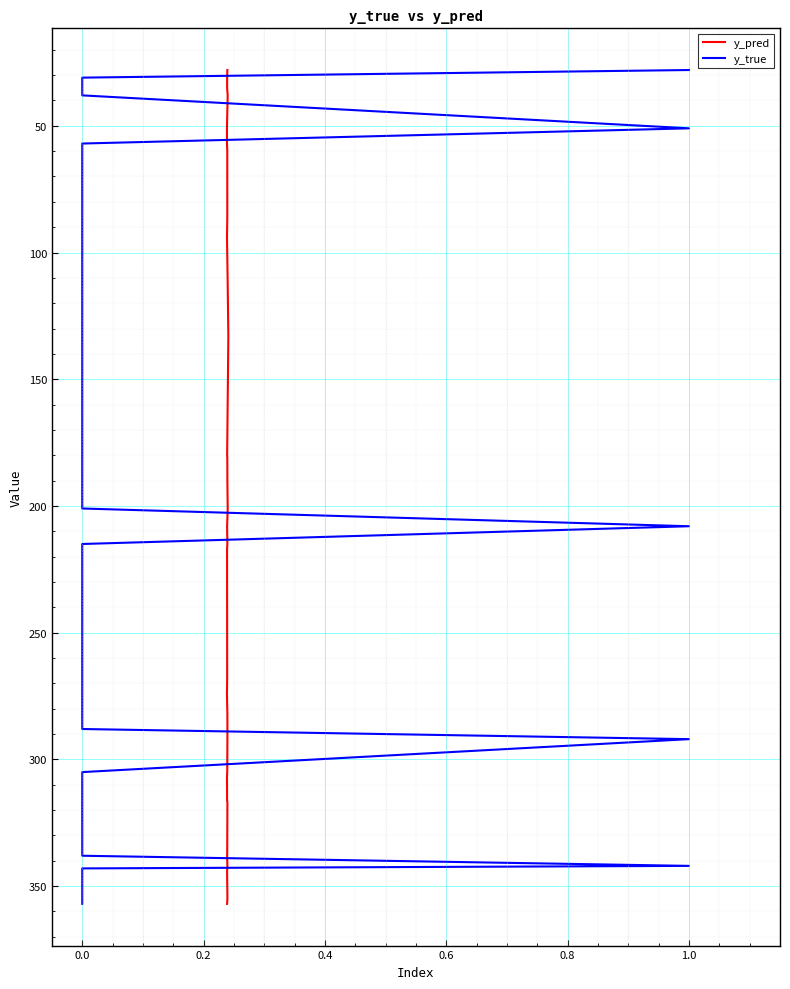

What is the lowest value of the y_true series?

28